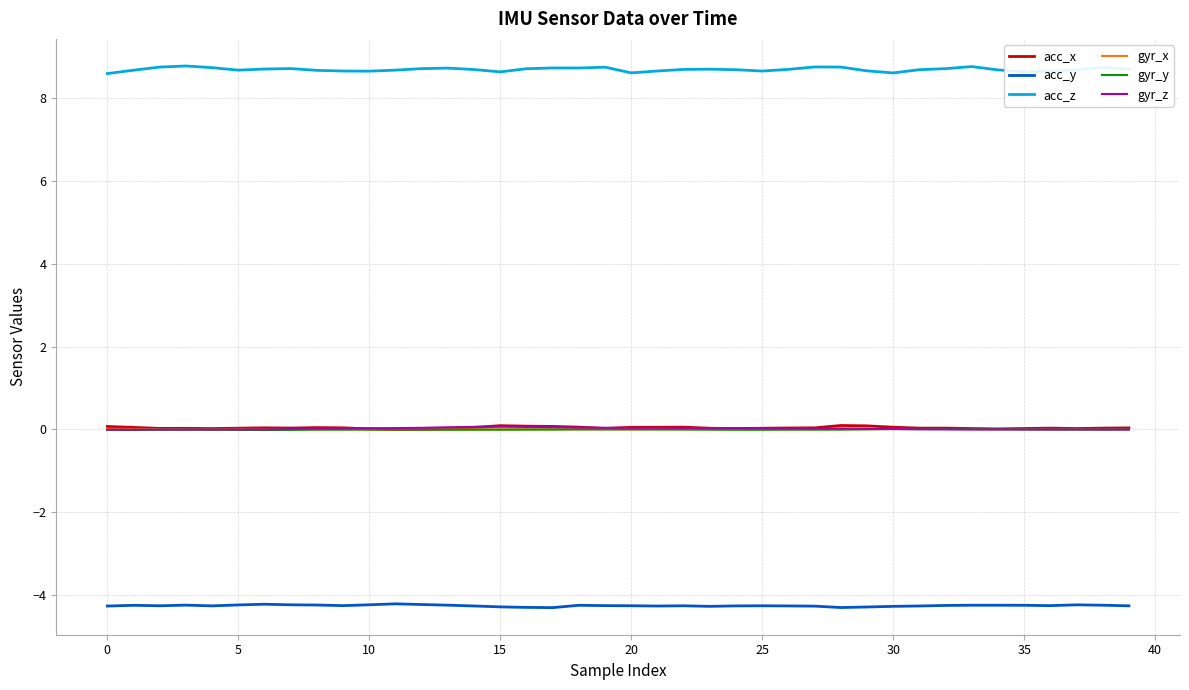

Which series has the largest range (max minus min)?

acc_z